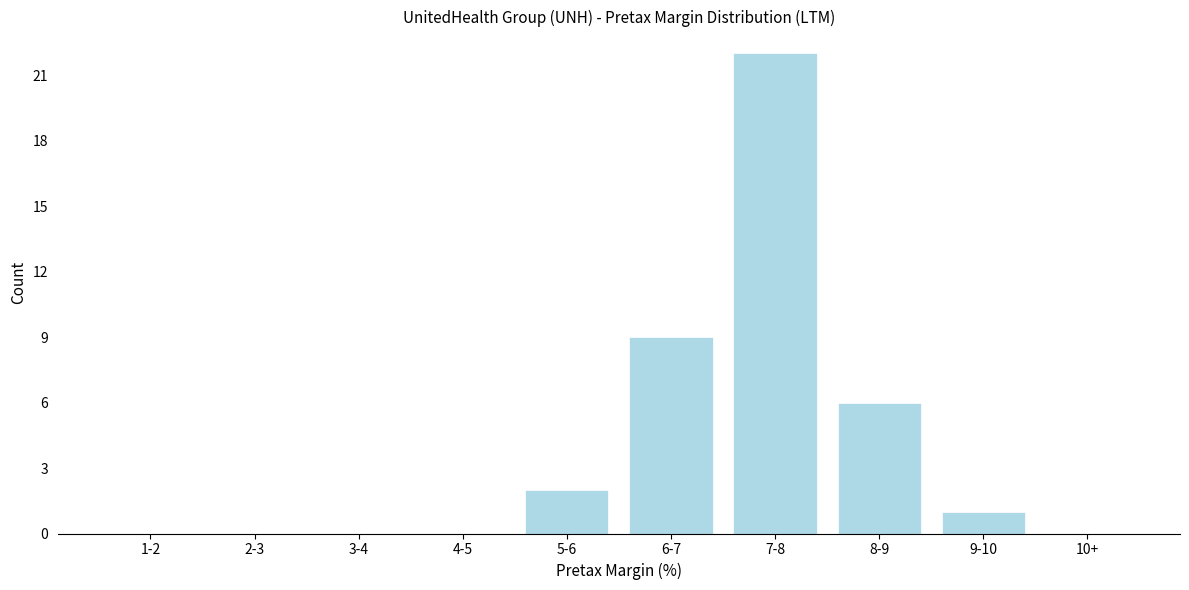

Reading right to left, transcribe all the data shown in this chart.

10+=0	9-10=1	8-9=6	7-8=22	6-7=9	5-6=2	4-5=0	3-4=0	2-3=0	1-2=0